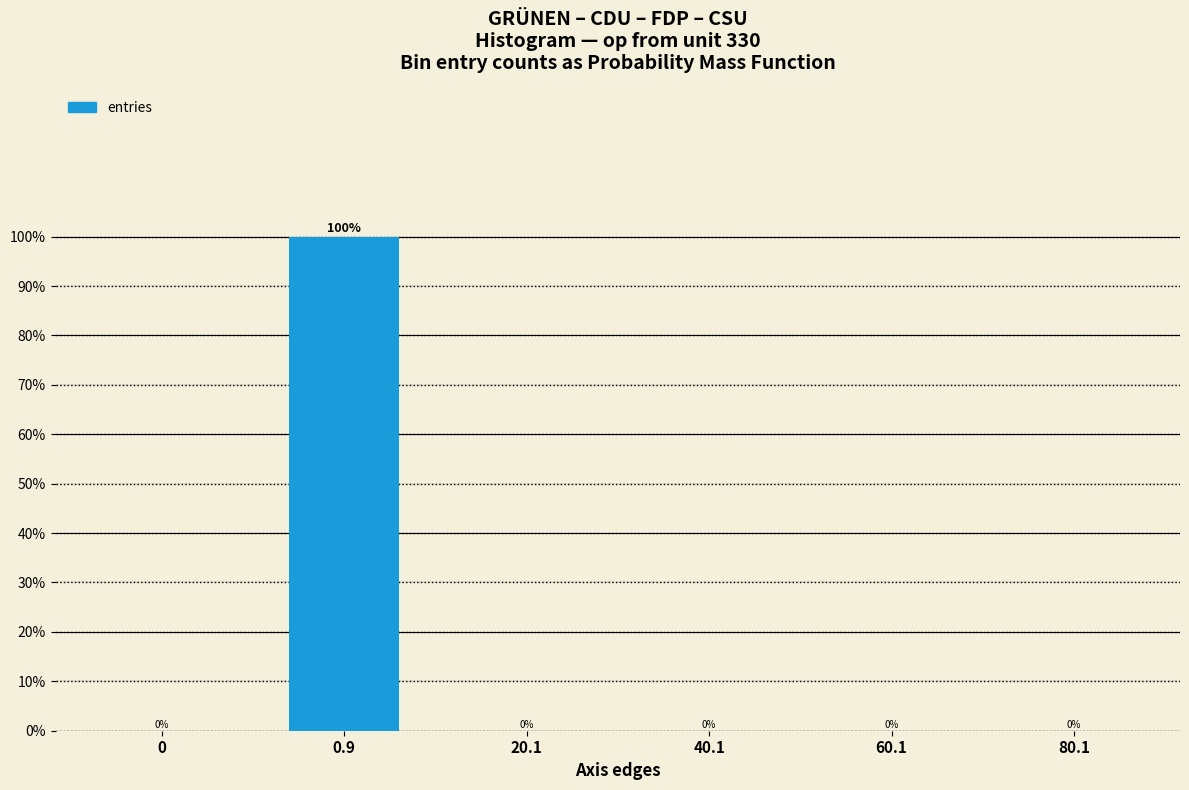

The value at 80.1 is 0.0. True or false?

True